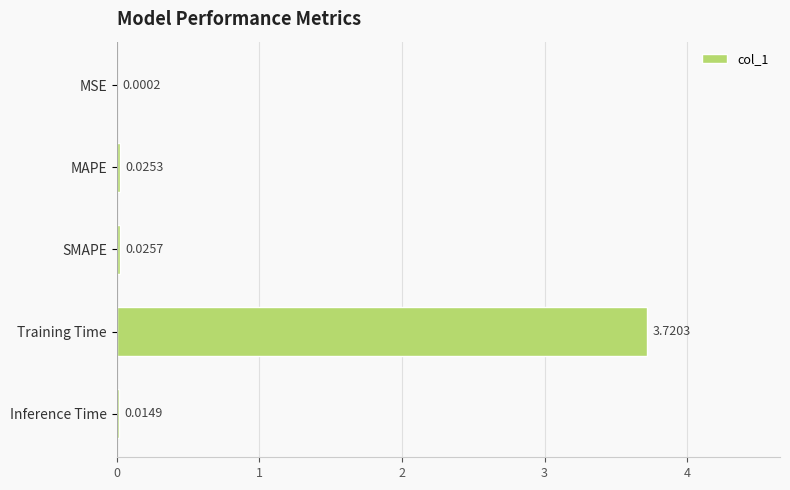

What is the sum of all values?

3.8